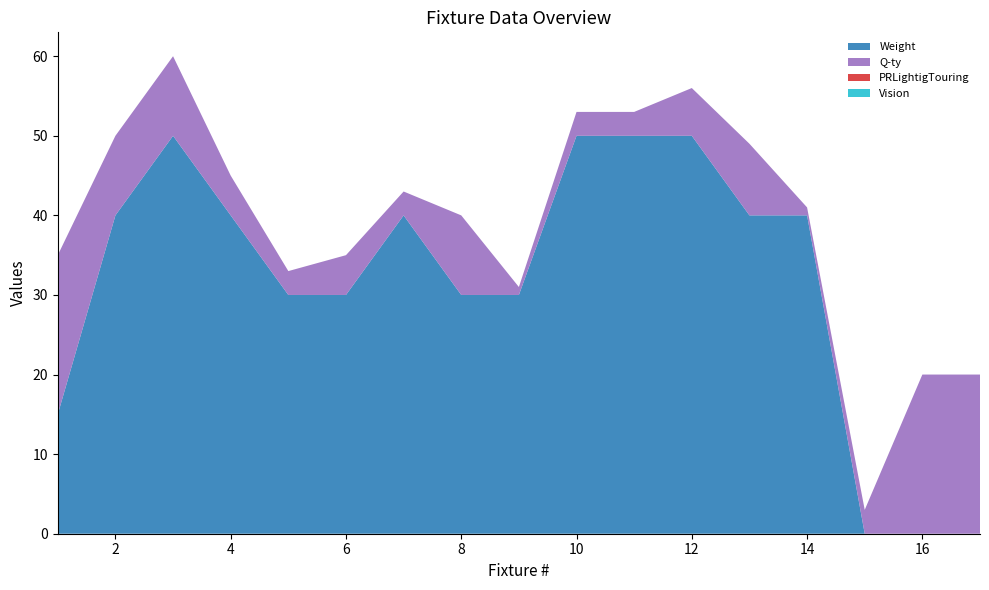

Reading right to left, transcribe all the data shown in this chart.

Weight: 17=0	16=0	15=0	14=40	13=40	12=50	11=50	10=50	9=30	8=30	7=40	6=30	5=30	4=40	3=50	2=40	1=15
Q-ty: 17=20	16=20	15=3	14=1	13=9	12=6	11=3	10=3	9=1	8=10	7=3	6=5	5=3	4=5	3=10	2=10	1=20
PRLightigTouring: 17=0	16=0	15=0	14=0	13=0	12=0	11=0	10=0	9=0	8=0	7=0	6=0	5=0	4=0	3=0	2=0	1=0
Vision: 17=0	16=0	15=0	14=0	13=0	12=0	11=0	10=0	9=0	8=0	7=0	6=0	5=0	4=0	3=0	2=0	1=0